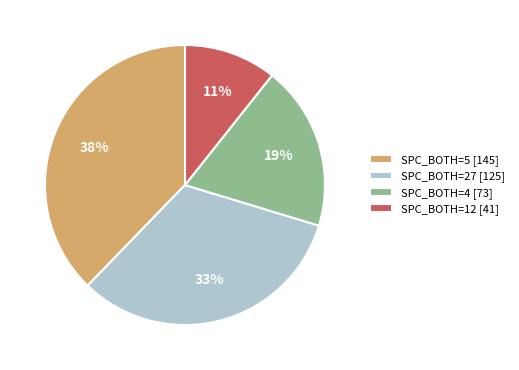

How many segments does this pie chart have?

4